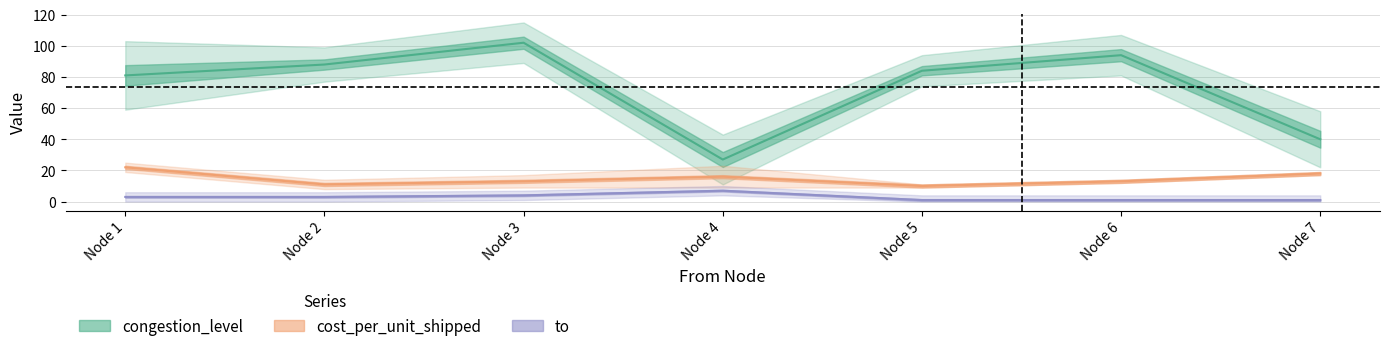

True or false: cost_per_unit_shipped has a value of 22 at Node 1.

True